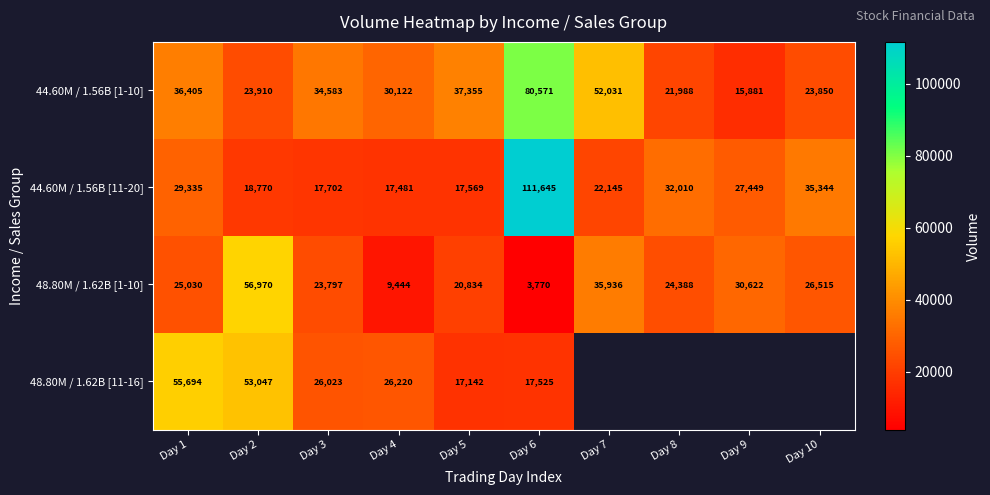

What is the difference between the maximum and minimum values in the 48.80M / 1.62B [1-10] series?

53200